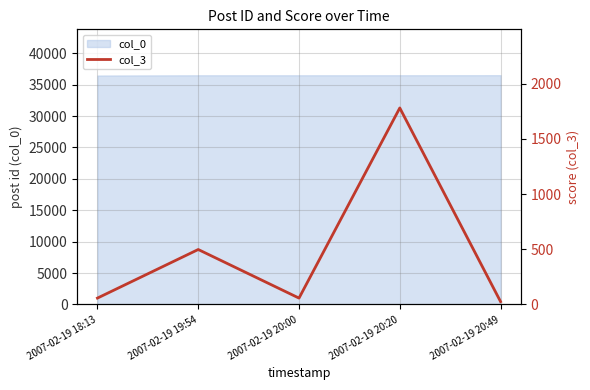

What is the difference between the maximum and minimum values?

1754